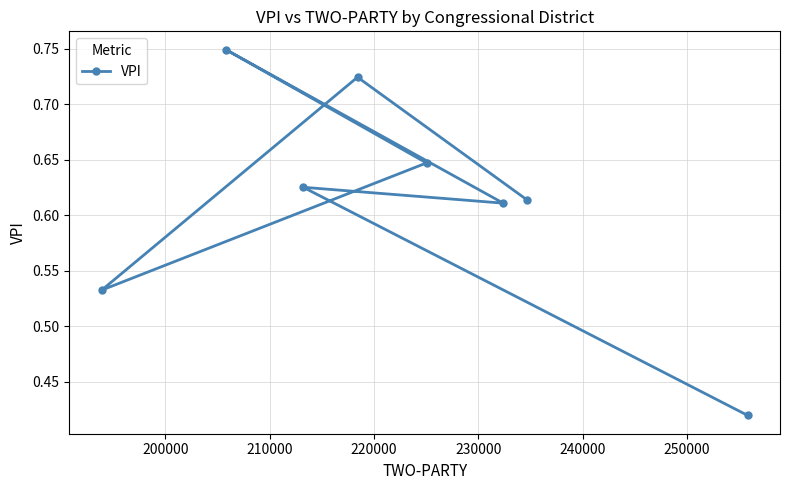

How many values are between 0 and 1?

8